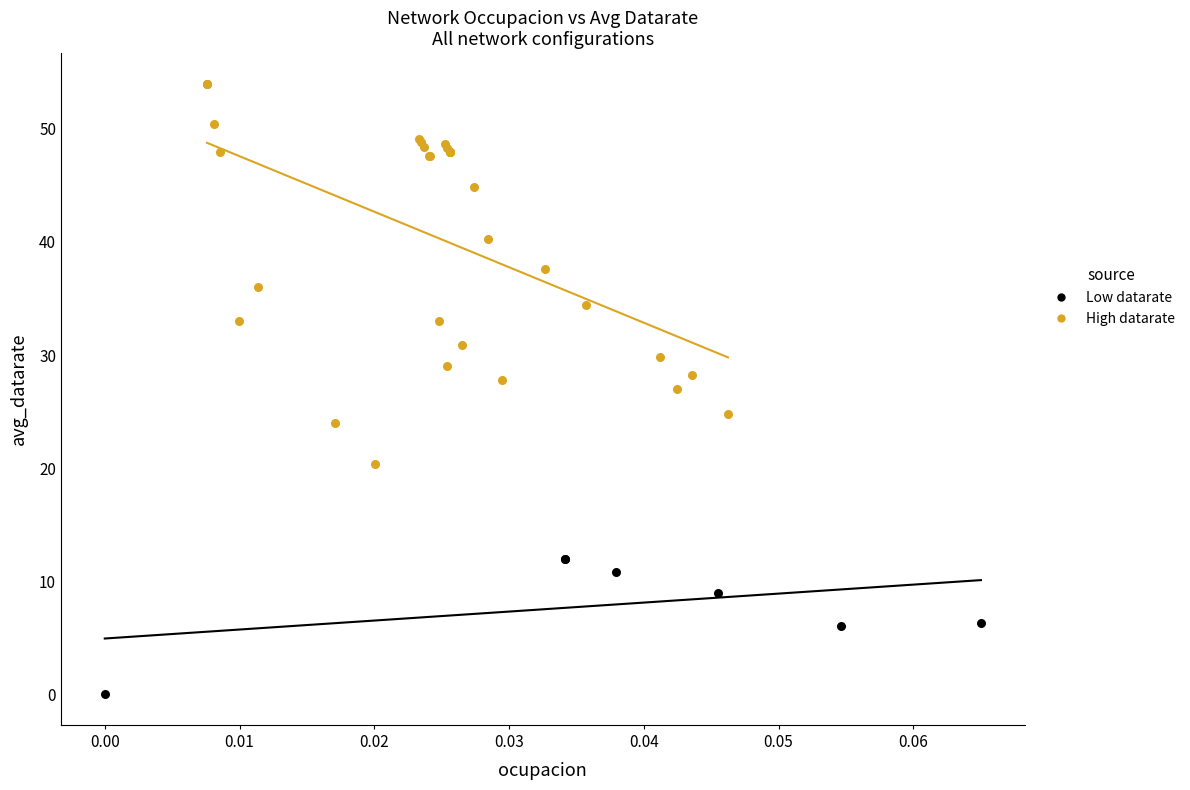

Which series reaches the maximum Y coordinate?

High datarate